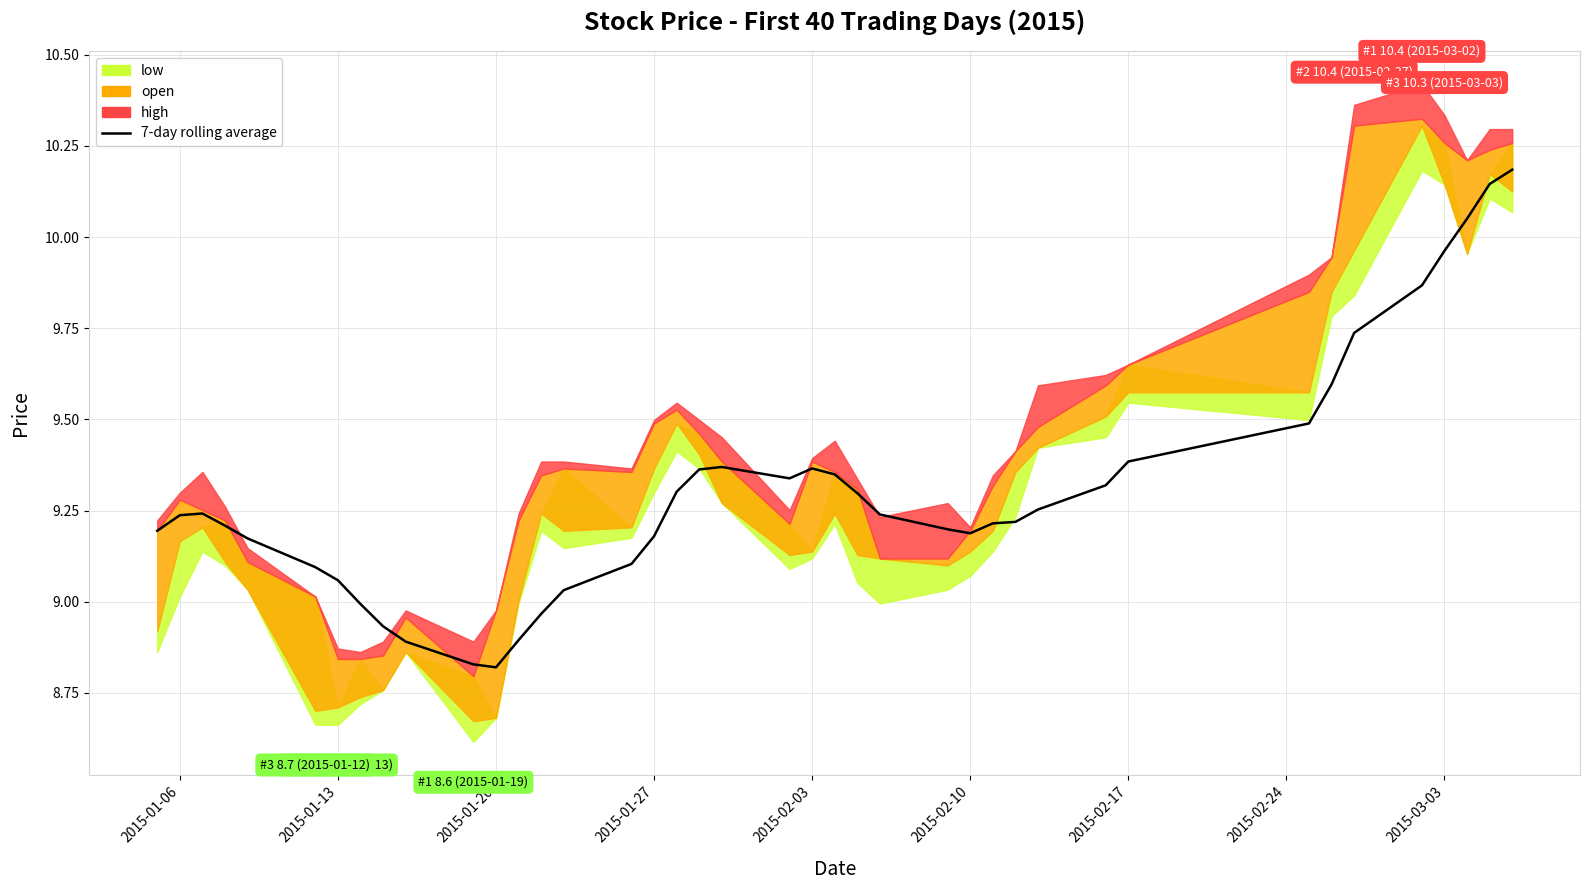

Is it true that the value at 35 is 16.9?

False